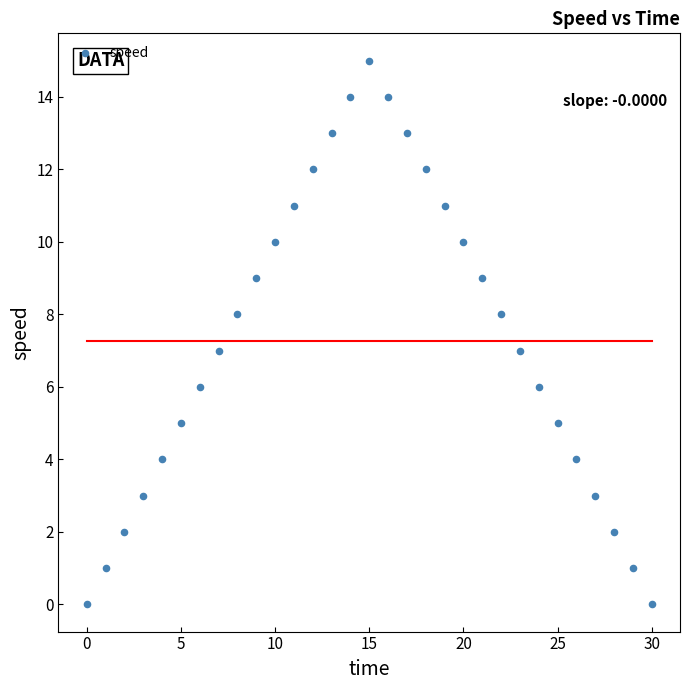

What is the range of Y values (max minus min)?

15